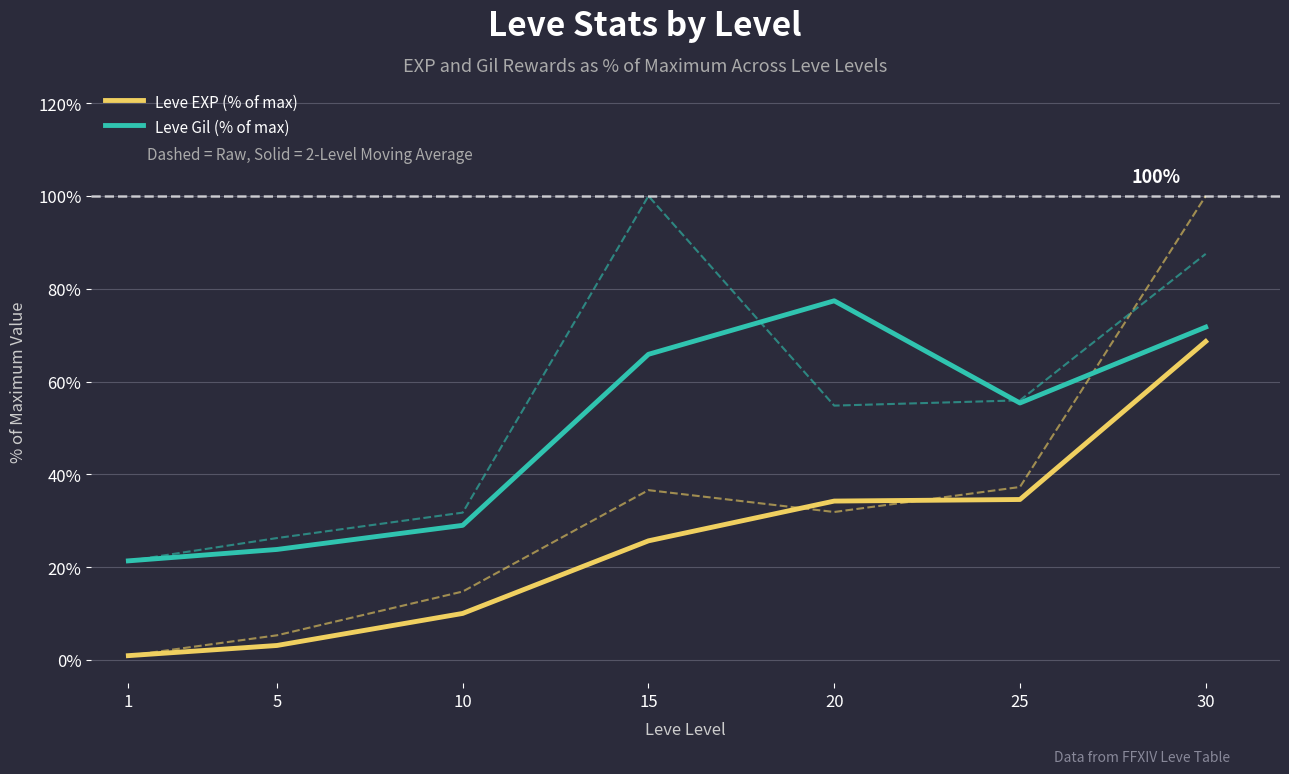

At which label does Leve EXP (% of max) first exceed 25?

15